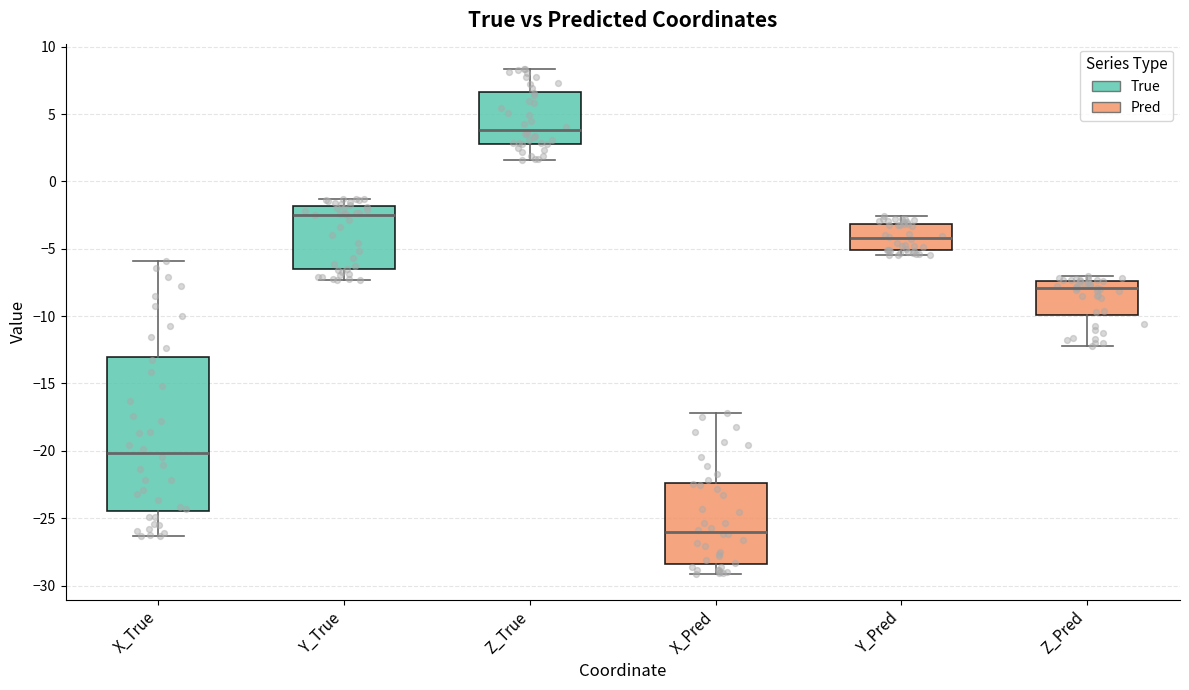

Reading left to right, read every box against the y-axis: the position of its median line, the range the box covers, and the ends of its whiskers. The values are not printed on the chart, so give them approximately, as read against the axis.

X_True: median -20.0, box -24.5 to -13.0, whiskers -26.5 to -6.0
Y_True: median -2.5, box -6.5 to -2.0, whiskers -7.5 to -1.5
Z_True: median 4.0, box 3.0 to 6.5, whiskers 1.5 to 8.5
X_Pred: median -26.0, box -28.5 to -22.5, whiskers -29.0 to -17.0
Y_Pred: median -4.0, box -5.0 to -3.0, whiskers -5.5 to -2.5
Z_Pred: median -8.0, box -10.0 to -7.5, whiskers -12.0 to -7.0